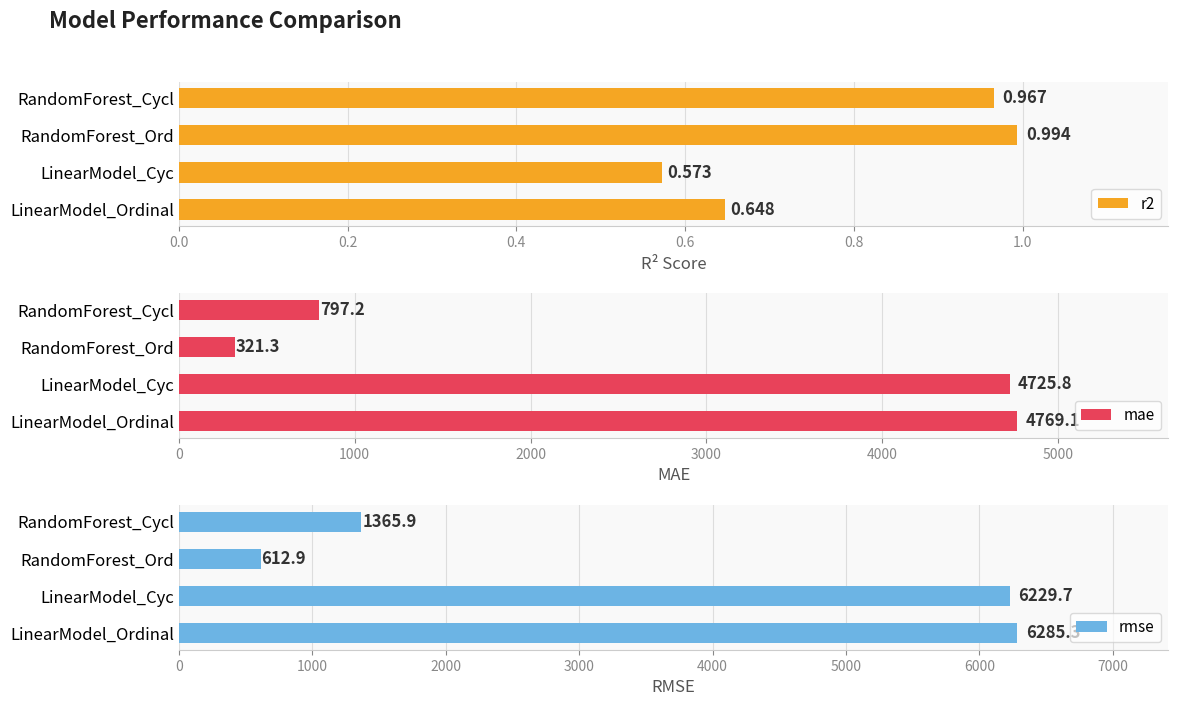

At which label is r2 closest to 0?

LinearModel_Cyc